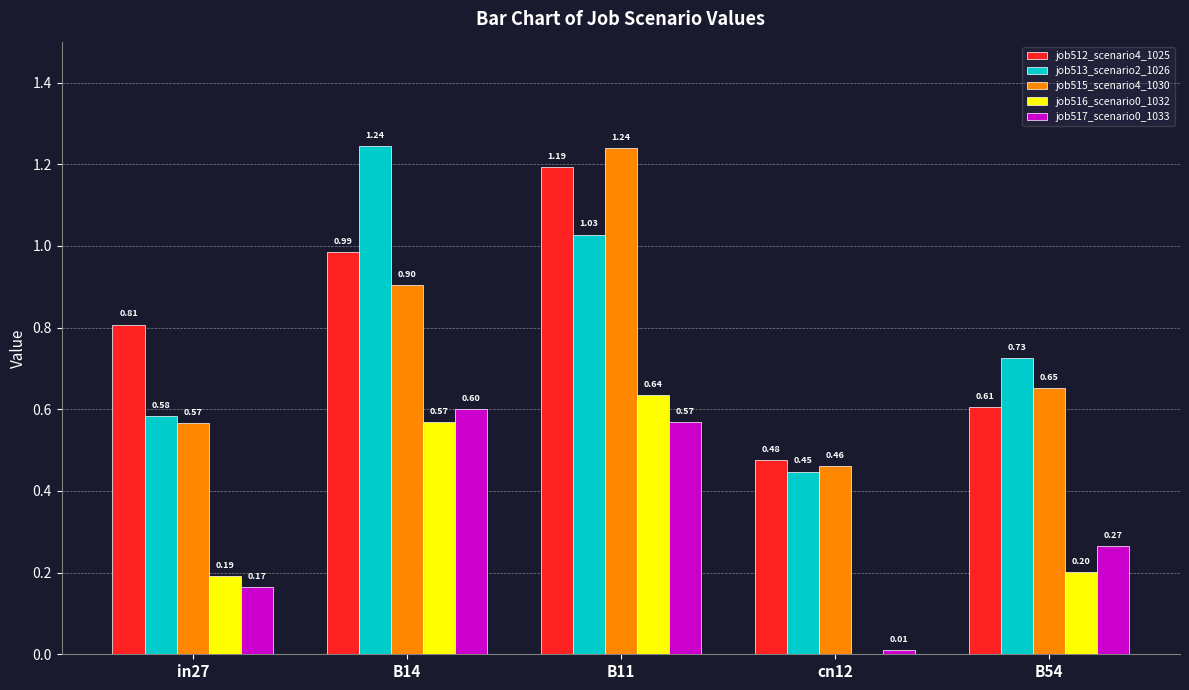

At which category is the sum across all series the highest?

B11